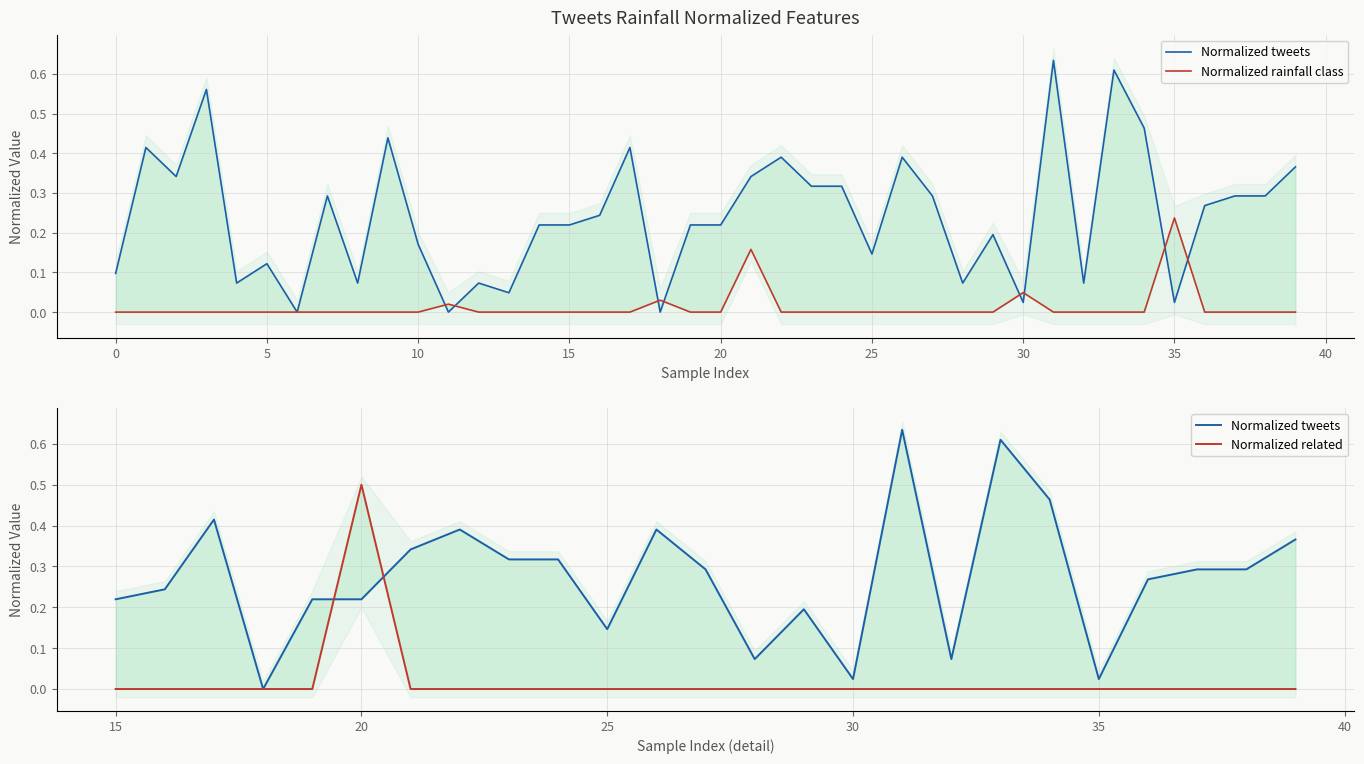

Reading left to right, list all the values displayed in this chart.

Normalized tweets: 0.1	0.4	0.3	0.6	0.1	0.1	0.0	0.3	0.1	0.4	0.2	0.0	0.1	0.0	0.2	0.2	0.2	0.4	0.0	0.2	0.2	0.3	0.4	0.3	0.3	0.1	0.4	0.3	0.1	0.2	0.0	0.6	0.1	0.6	0.5	0.0	0.3	0.3	0.3	0.4
Normalized rainfall class: 0.0	0.0	0.0	0.0	0.0	0.0	0.0	0.0	0.0	0.0	0.0	0.0	0.0	0.0	0.0	0.0	0.0	0.0	0.0	0.0	0.0	0.2	0.0	0.0	0.0	0.0	0.0	0.0	0.0	0.0	0.0	0.0	0.0	0.0	0.0	0.2	0.0	0.0	0.0	0.0